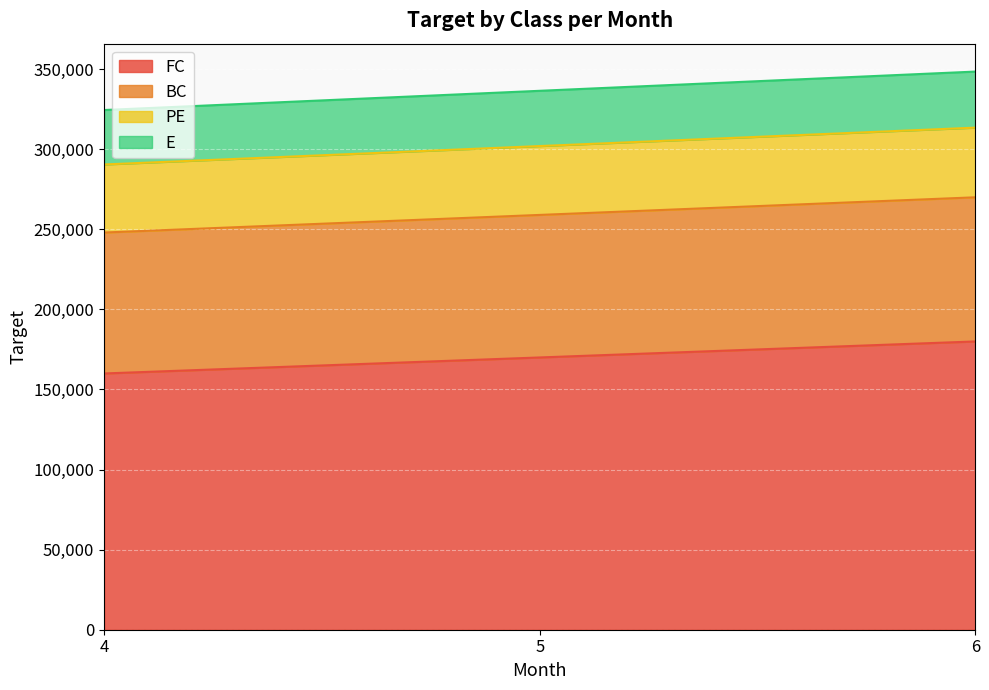

Reading right to left, list all the values displayed in this chart.

FC: 180000	170000	160000
BC: 270000	259000	248000
PE: 313500	302000	290500
E: 348500	336500	324500